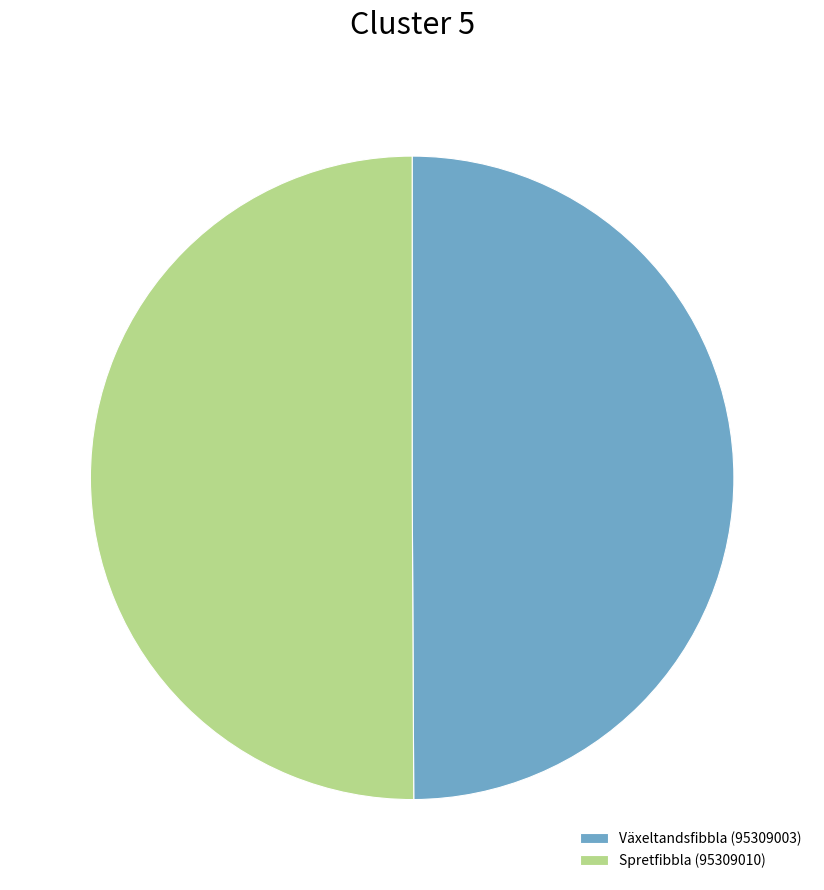

The Växeltandsfibbla (95309003) slice represents 50% of the pie. True or false?

True